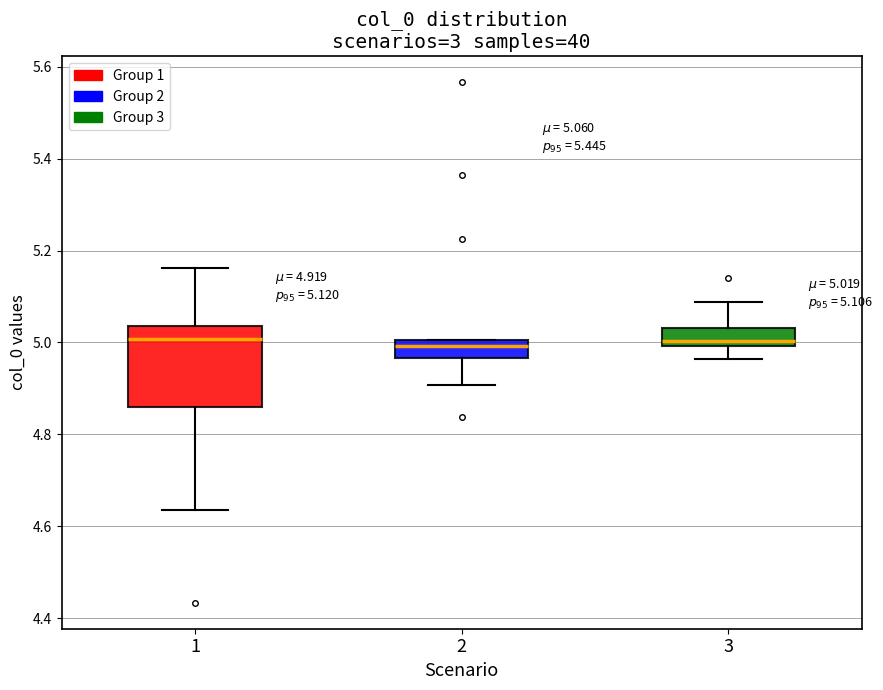

Comparing the boxes themselves (not the whiskers), which one is the tallest?

1